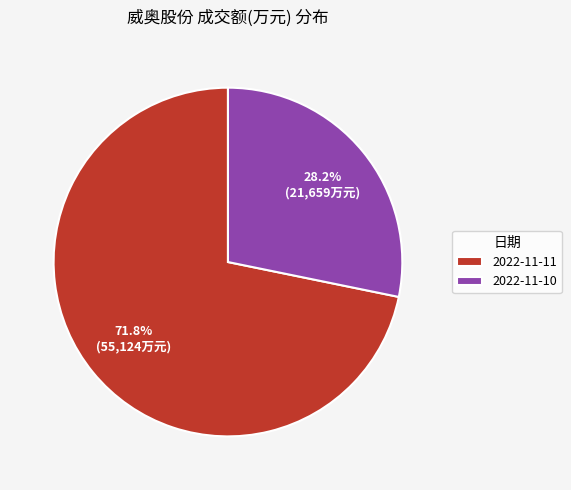

How many segments does this pie chart have?

2